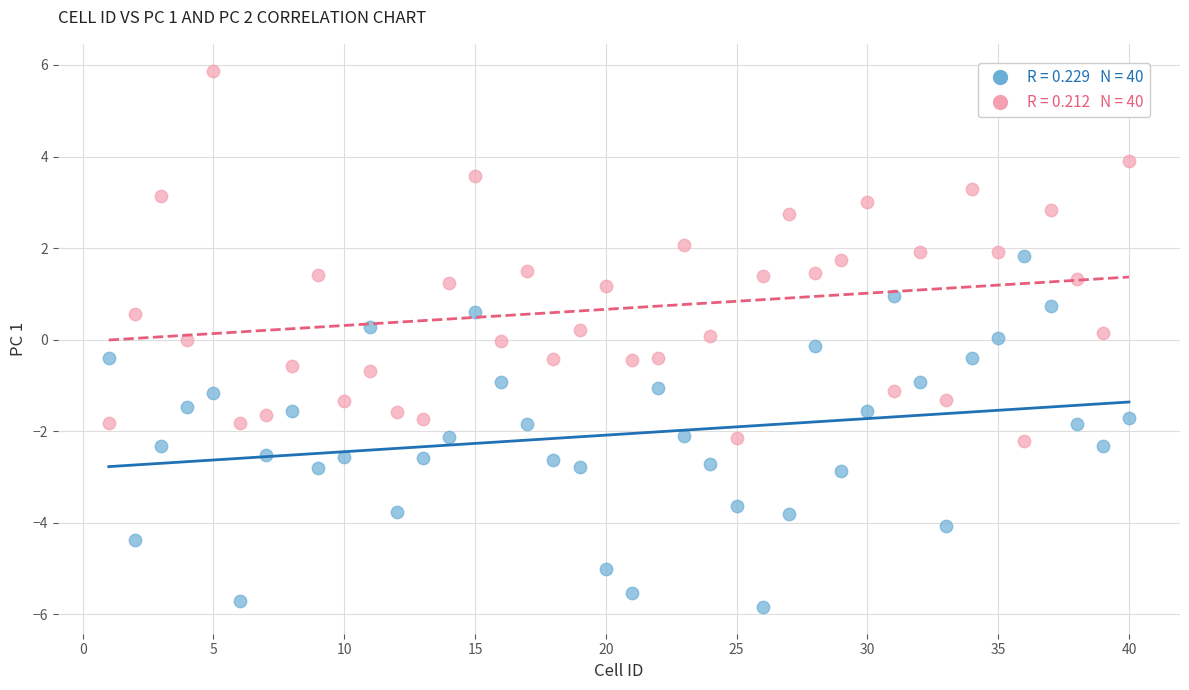

Across all data points, what is the range of Y values (max minus min)?

11.7